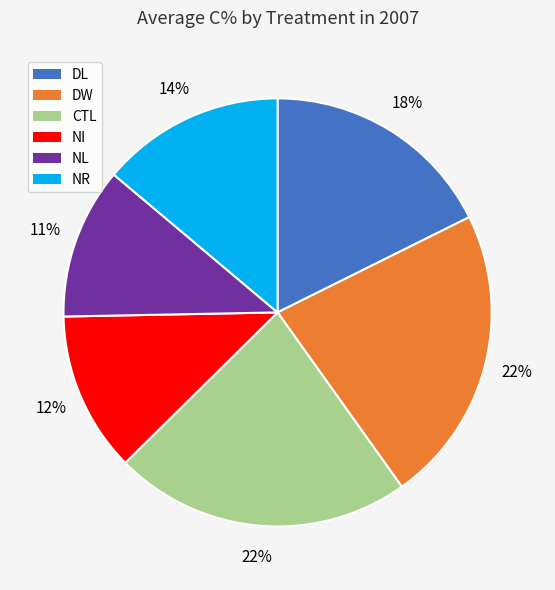

True or false: NI accounts for 12% of the total.

True